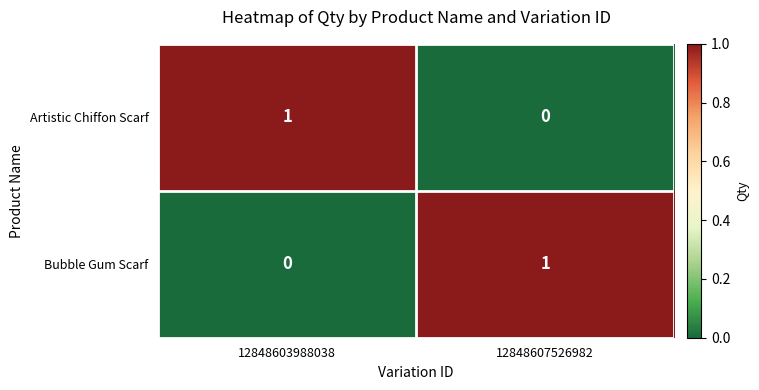

Reading left to right, extract all data points from this chart.

Artistic Chiffon Scarf: 1	0
Bubble Gum Scarf: 0	1